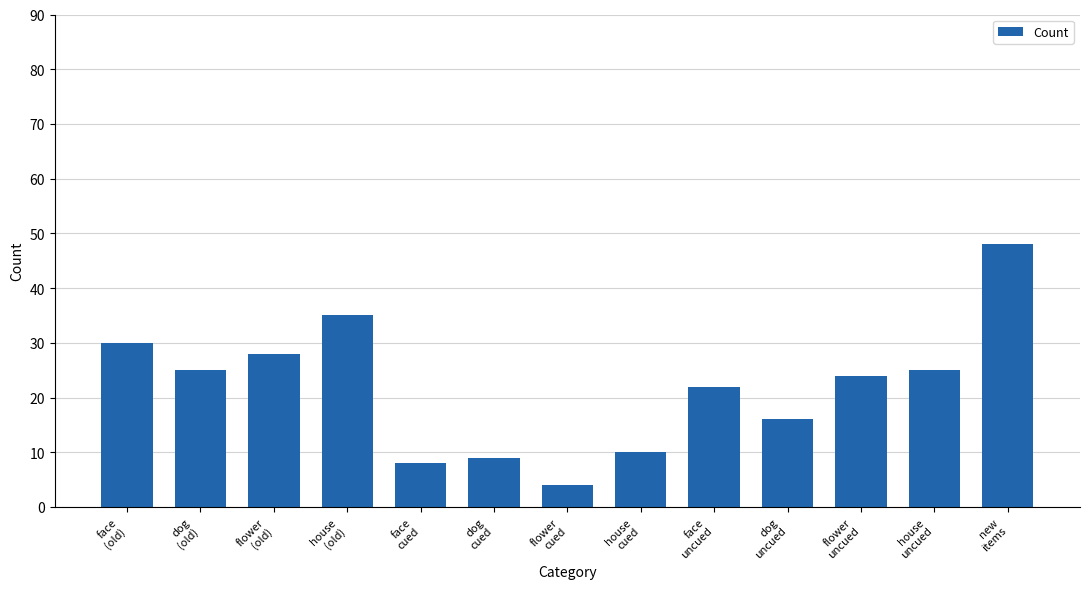

How many series are shown in this chart?

1